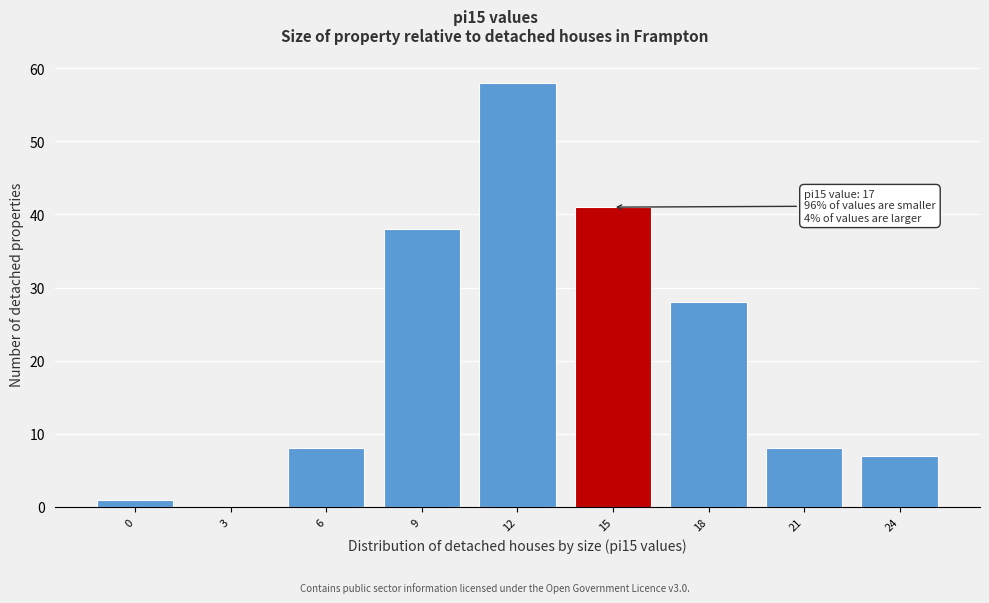

Reading right to left, what are all the values shown in this chart?

24=7	21=8	18=28	15=41	12=58	9=38	6=8	3=0	0=1